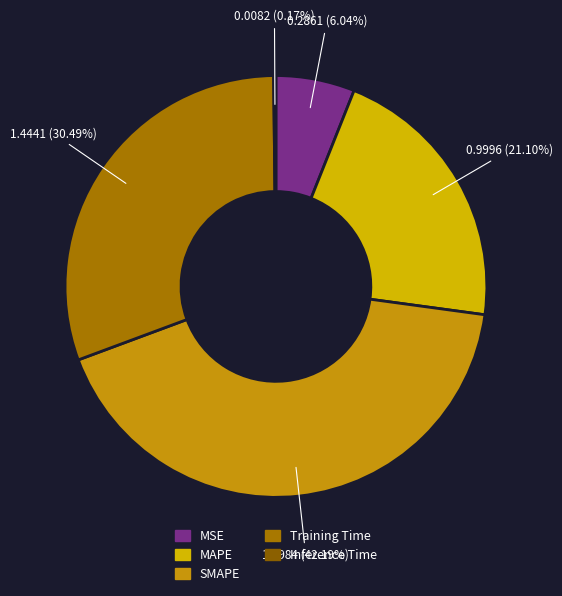

To the nearest percent, what is the average slice percentage?

20%